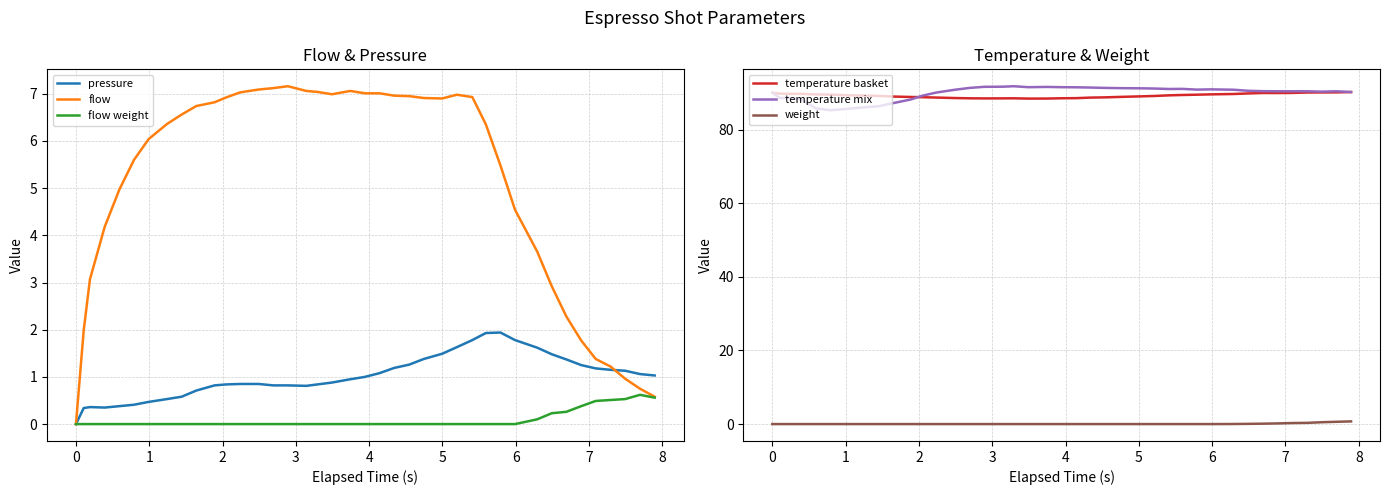

True or false: weight and temperature basket intersect in this chart.

False